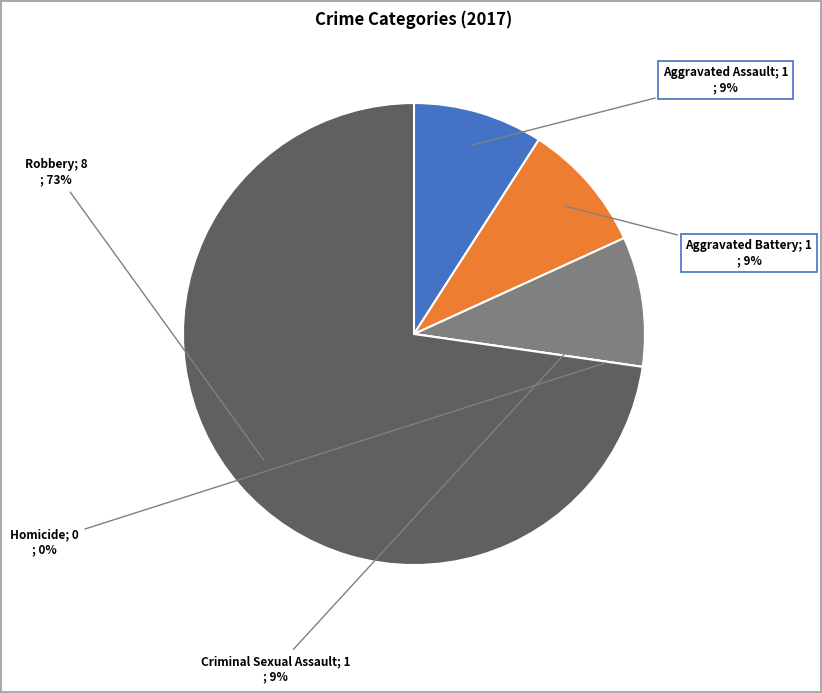

What is the total percentage of Robbery and Homicide?

72.7%